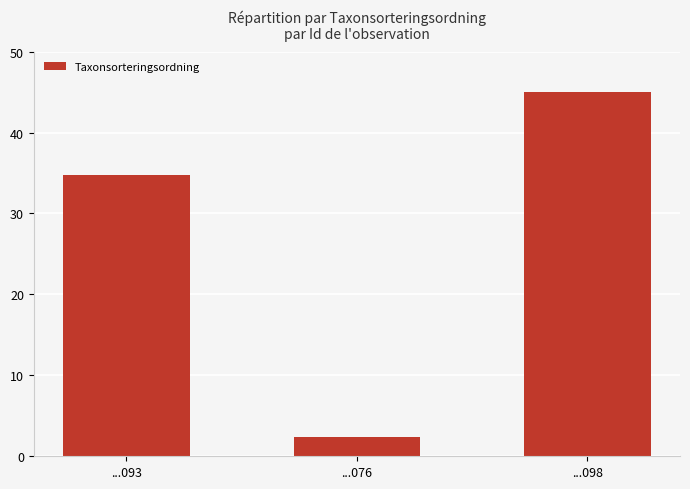

Where does the data first go above 34?

...093